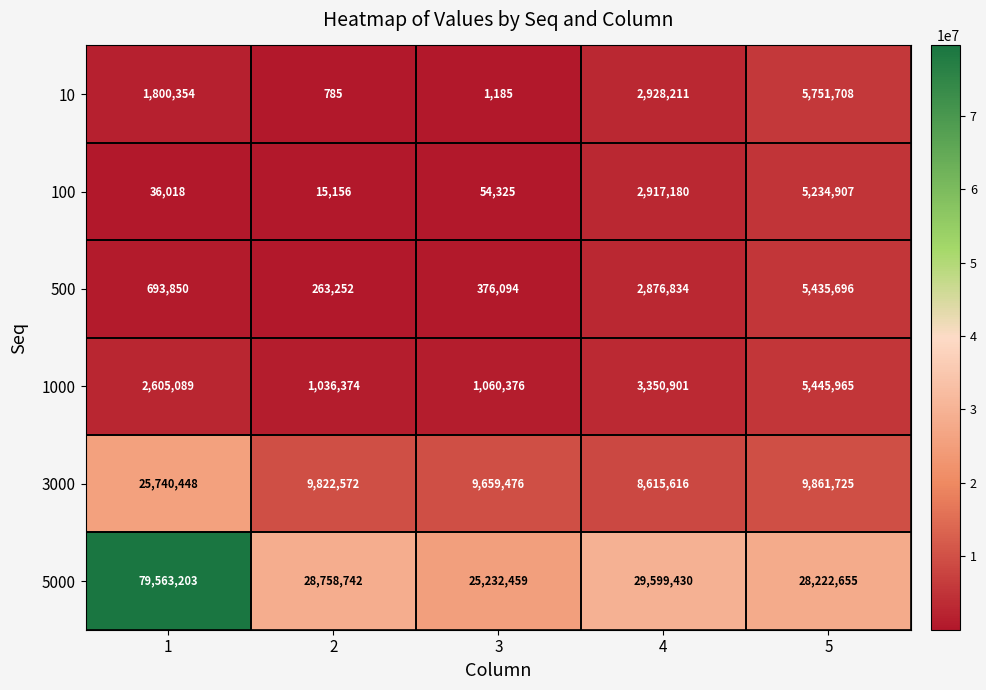

Is the value of 100 at 5 greater than the value of 1000 at 1?

Yes